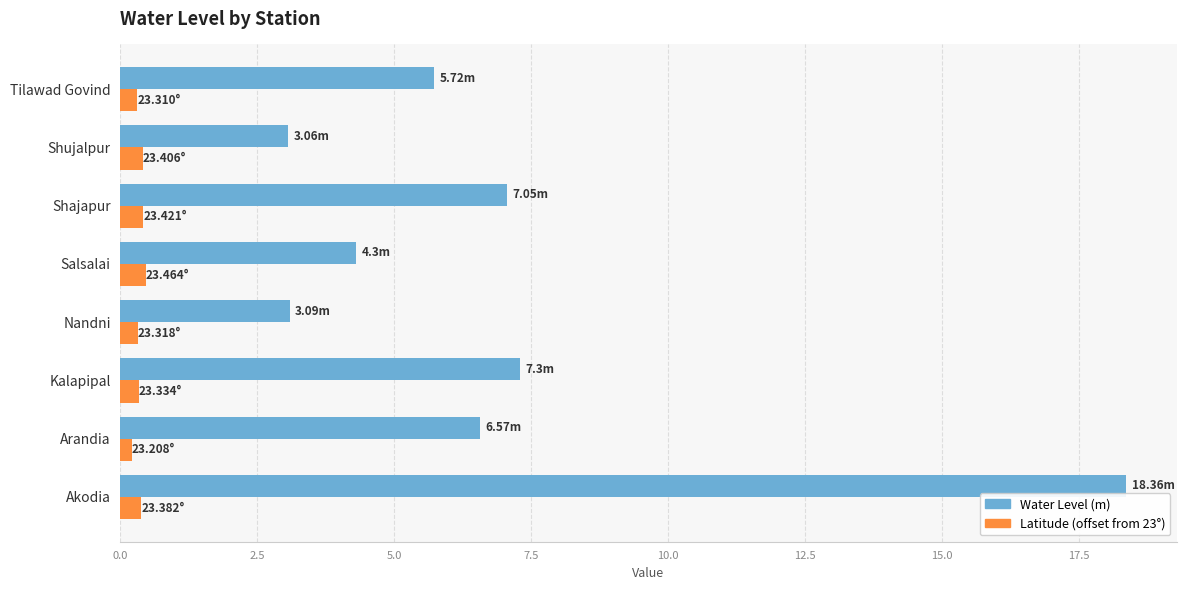

List the series in order of their peak value, highest first.

Water Level (m), Latitude (offset from 23°)